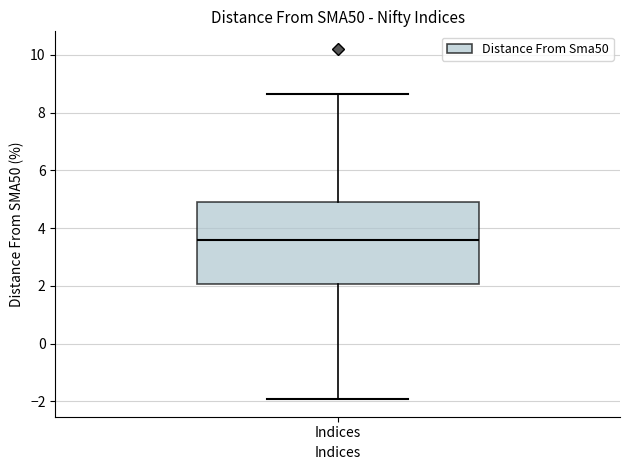

Where does the lower whisker of the box for Indices end on the y-axis? The values are not printed on the chart, so give them approximately, as read against the axis.

-2.0